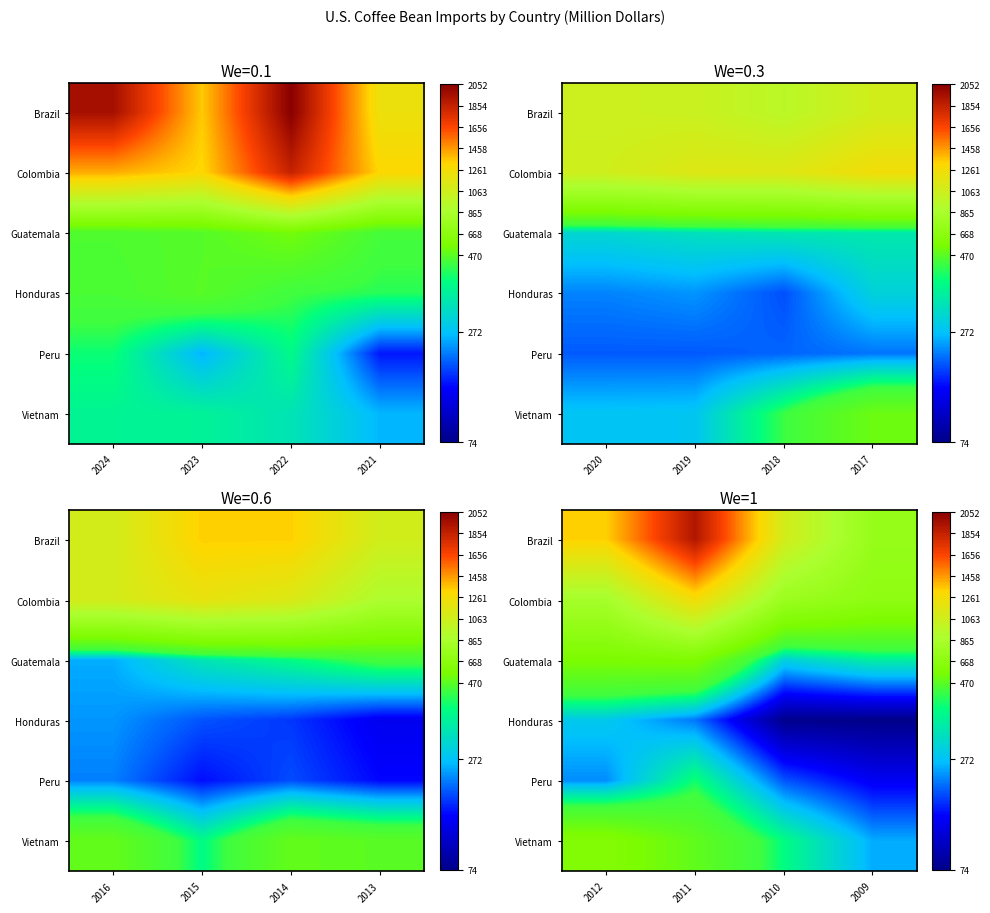

What is the maximum value for Vietnam?

600.9